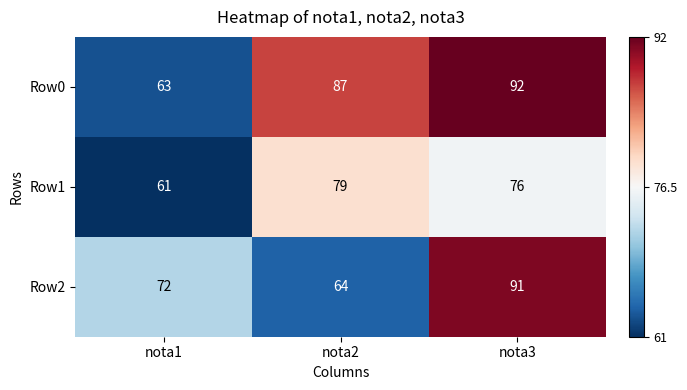

What is the approximate value of Row2 at nota2, to the nearest 5?

65